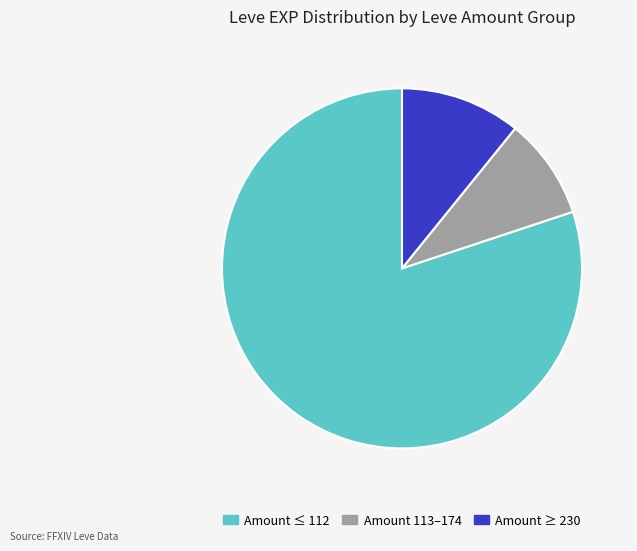

Is there any slice that represents more than half of the pie?

Yes